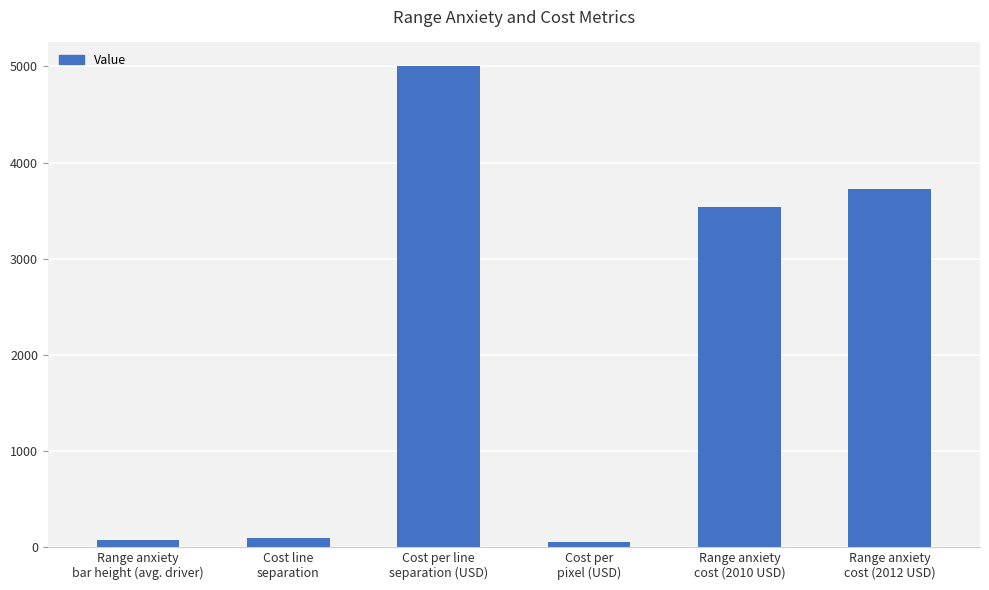

What is the greatest value displayed?

5000.0